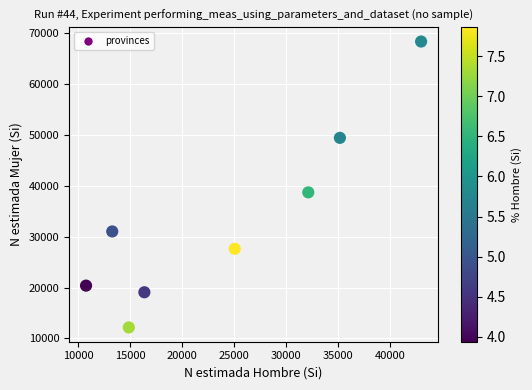

What is the average X value?

23831